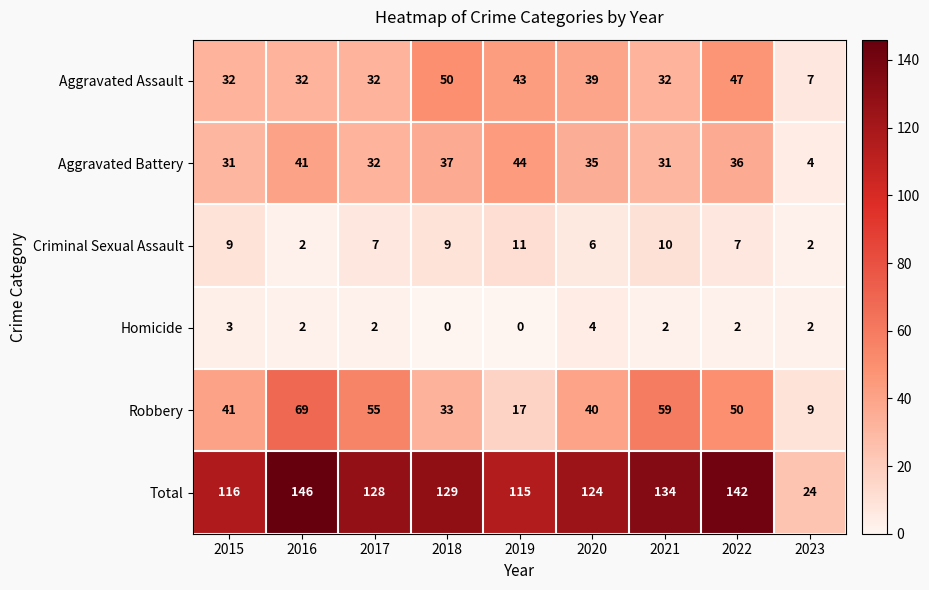

Which series has the widest spread of values?

Total